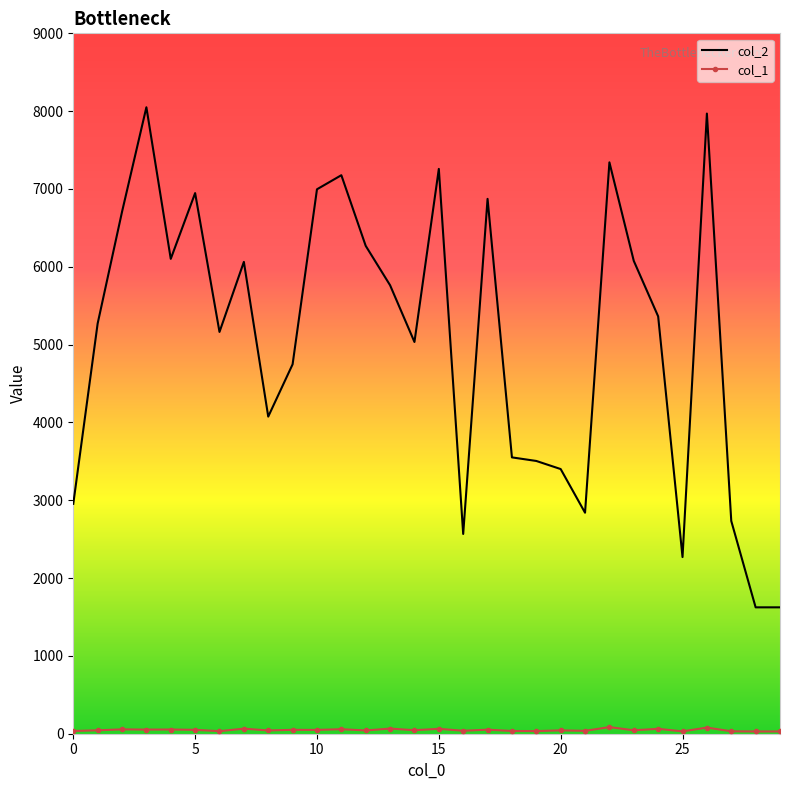

Which series has the widest spread of values?

col_2